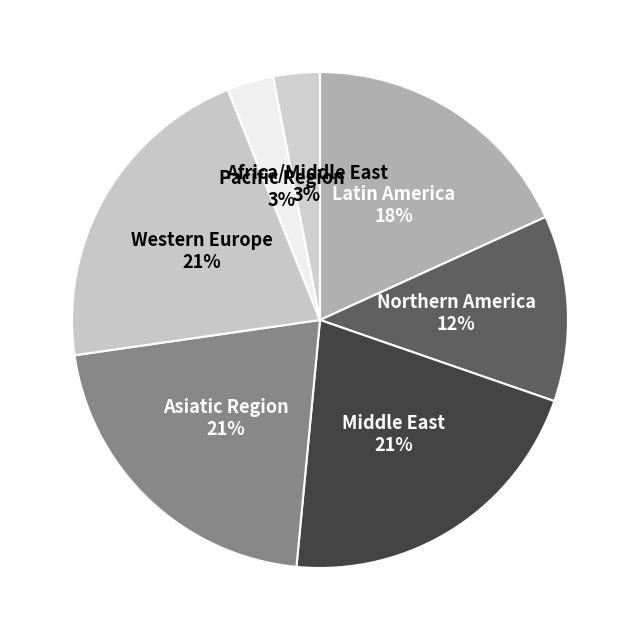

Is there a majority slice in this chart?

No